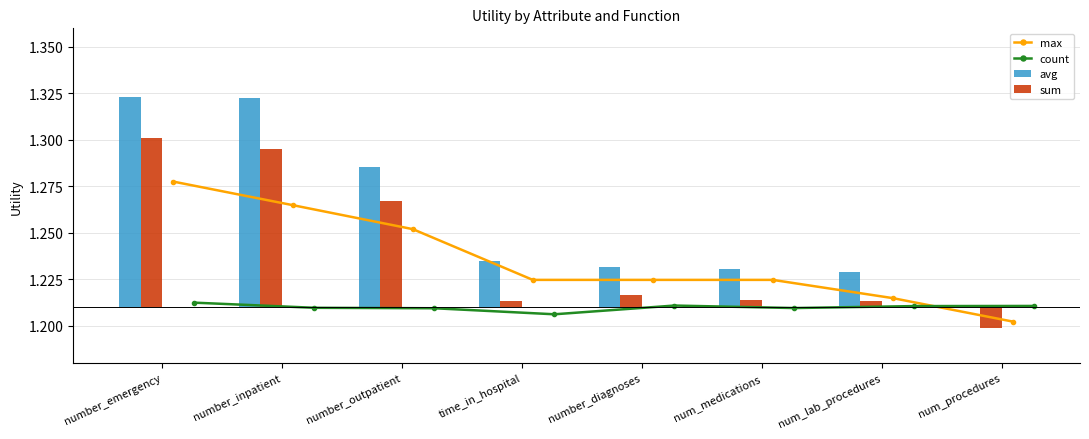

Is the value of sum at num_medications greater than the value of avg at num_procedures?

Yes